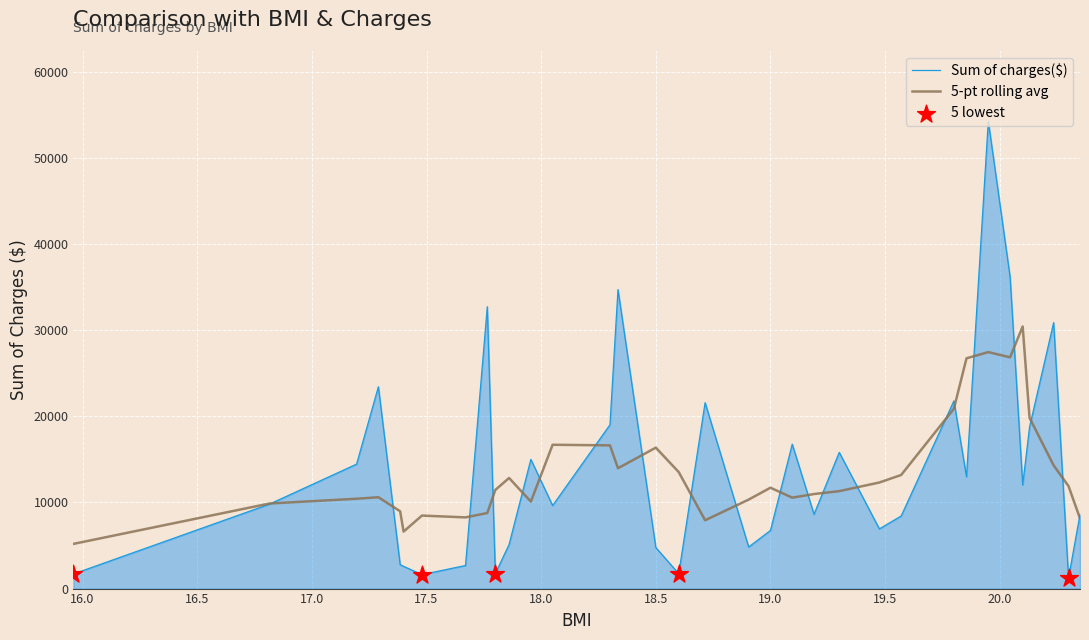

Which series has the largest range (max minus min)?

Sum of charges($)